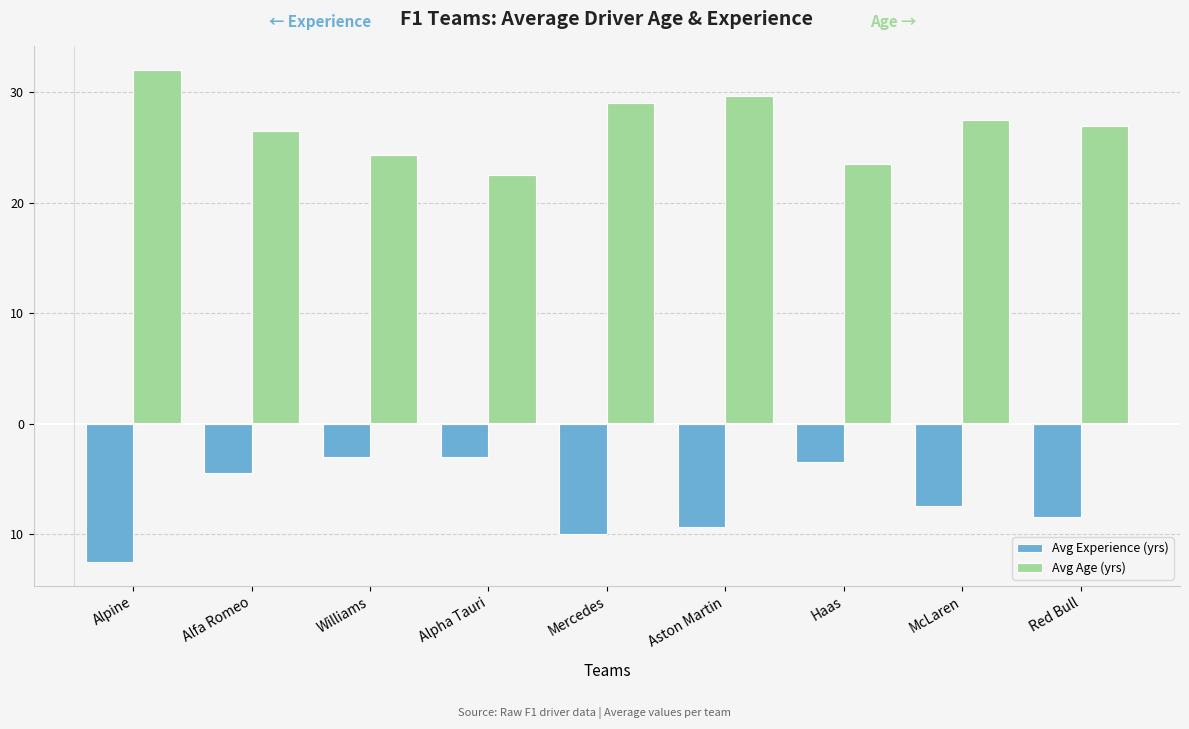

Where is Avg Age (yrs) nearest to the value 27?

Red Bull